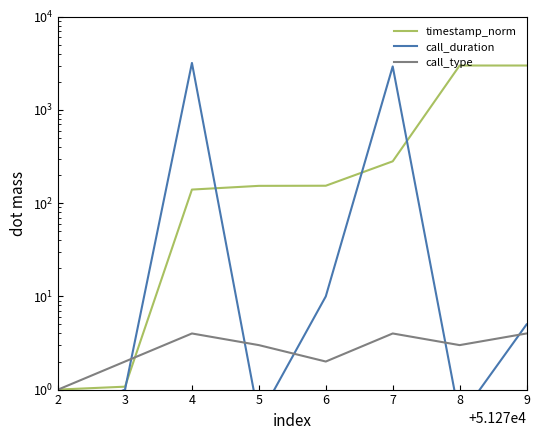

Is the value of call_type at 5 greater than the value of call_duration at 2?

Yes